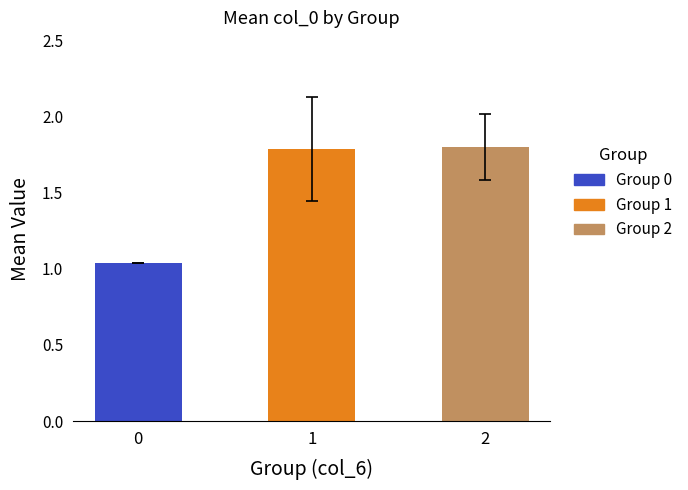

What is the change in value from 0 to 2?

+0.8